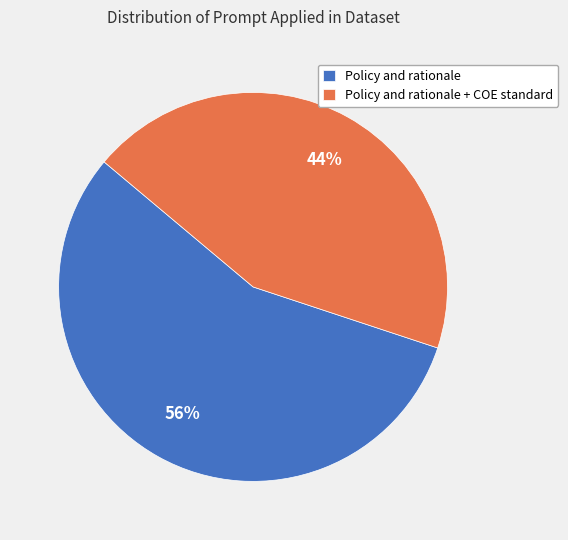

Is it true that Policy and rationale is 56% of the pie?

True